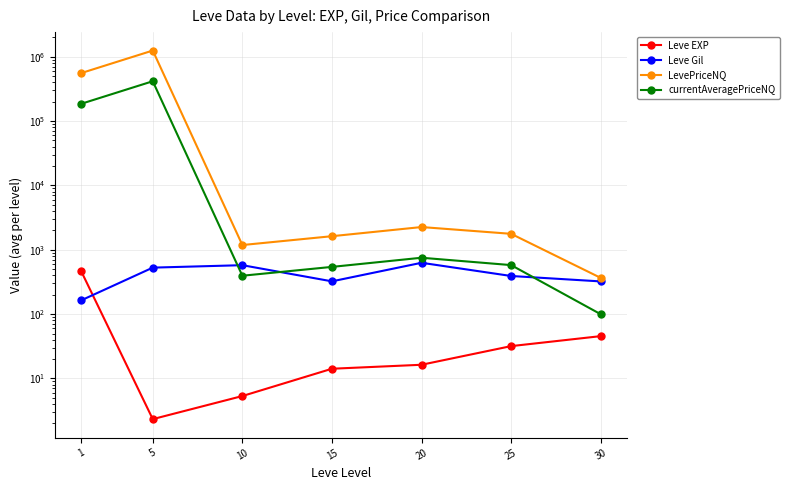

What is the smallest value displayed?

2.3